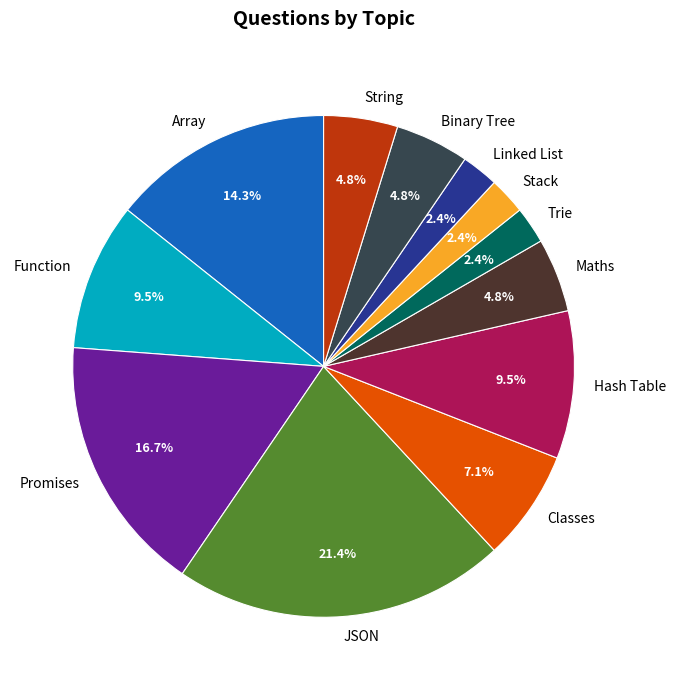

Which has a higher value, Trie or Classes?

Classes